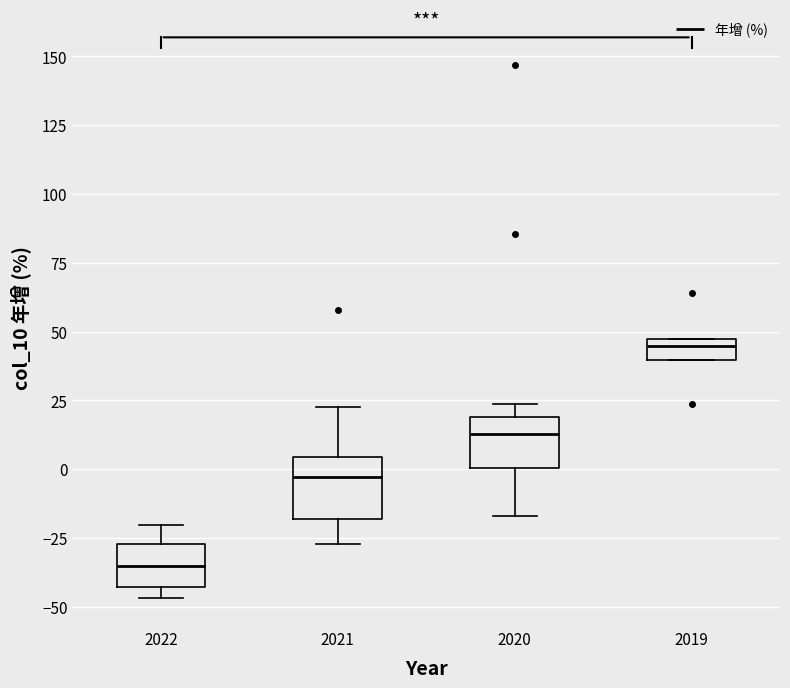

Reading left to right, transcribe this box plot: for each box, give where its median line is, the range the box spans, and where its two whiskers end, as read against the y-axis. The values are not printed on the chart, so give them approximately, as read against the axis.

2022: median -35, box -45 to -25, whiskers -45 (just below the box's lower edge) to -20
2021: median -5, box -20 to 5, whiskers -25 to 25
2020: median 15, box 0 to 20, whiskers -15 to 25
2019: median 45 (just below the box's upper edge), box 40 to 45, whiskers 40 to 45